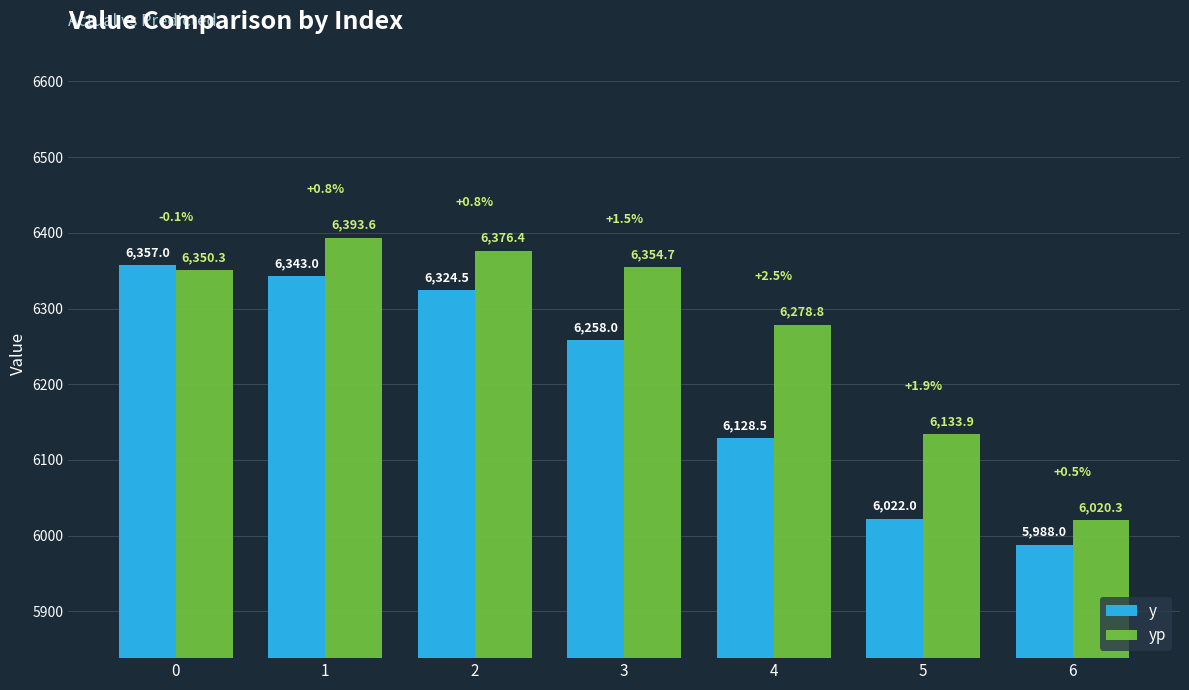

Count the number of categories in the chart.

7